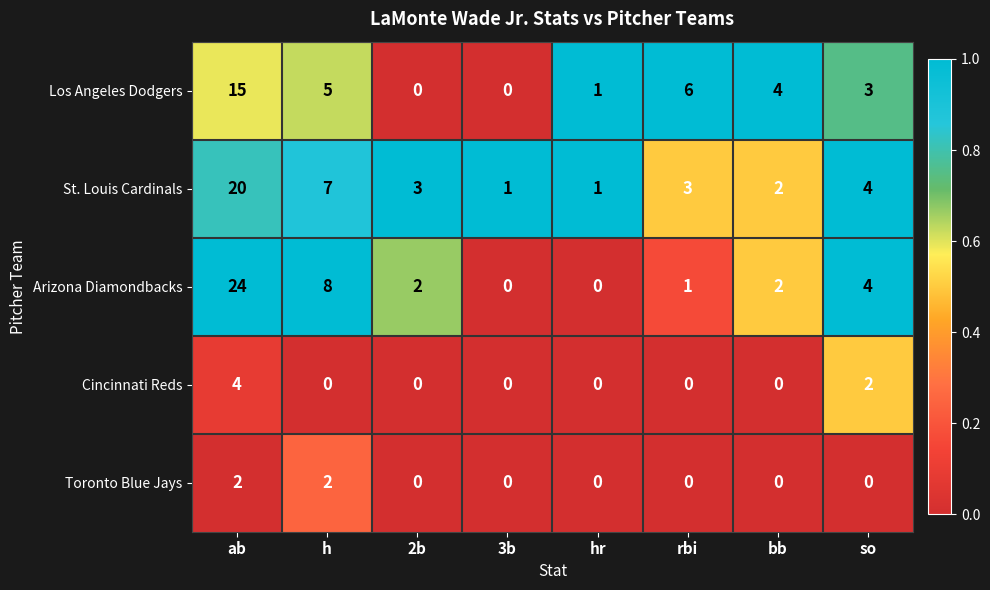

Count the Cincinnati Reds values in the range 0 to 2.

7